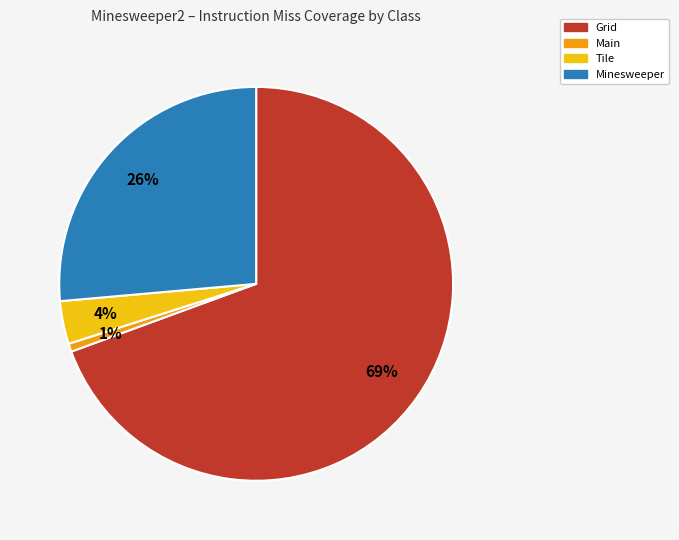

Between Main and Minesweeper, which is larger?

Minesweeper